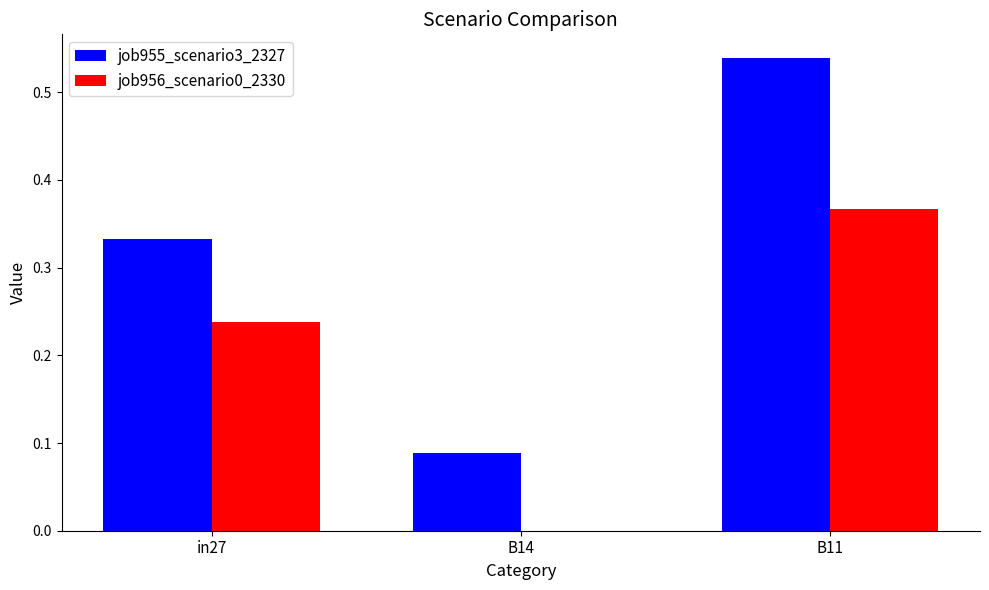

Which series changed the most between in27 and B14?

job955_scenario3_2327